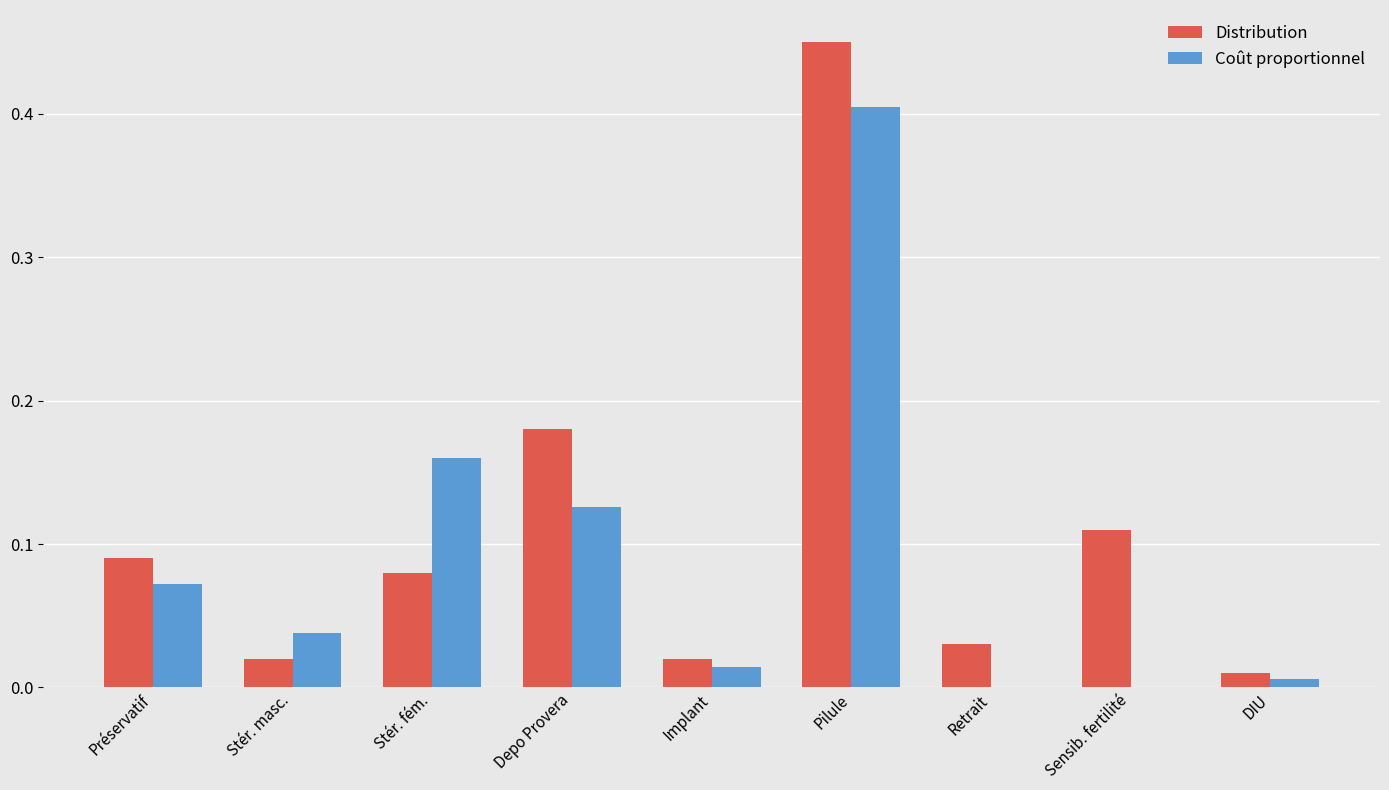

Between Sensib. fertilité and DIU, which series saw the biggest shift?

Distribution